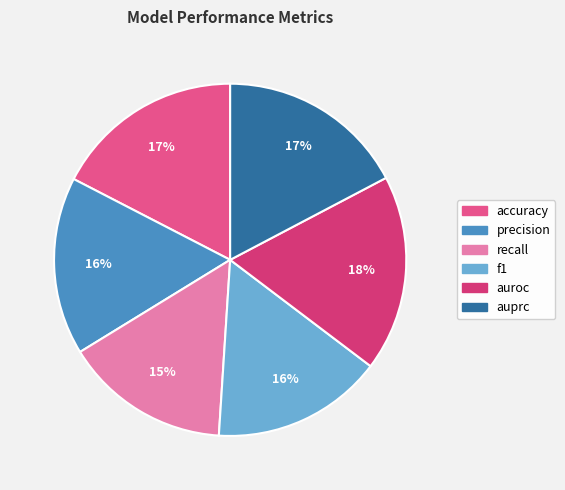

How many slices are in this pie chart?

6